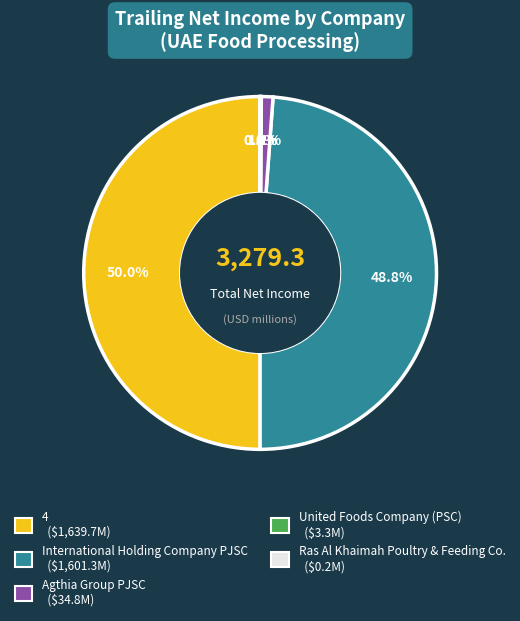

Is it true that Agthia Group PJSC is 1% of the pie?

True